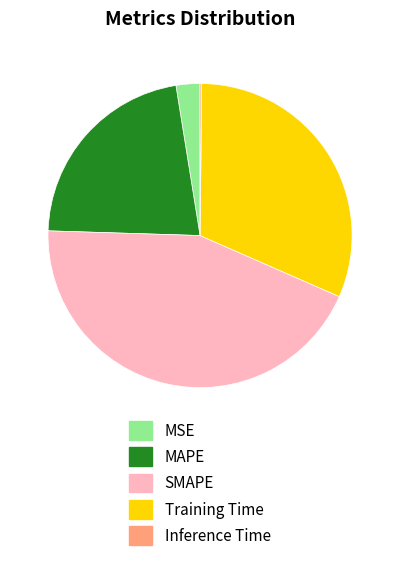

Which category has the biggest portion of the pie?

SMAPE